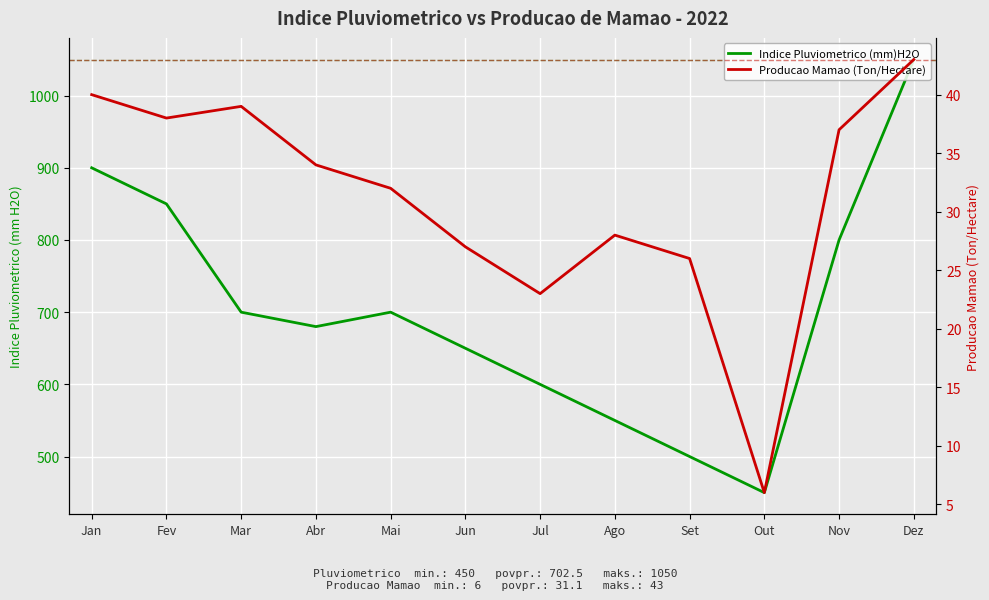

How many series are shown in this chart?

2